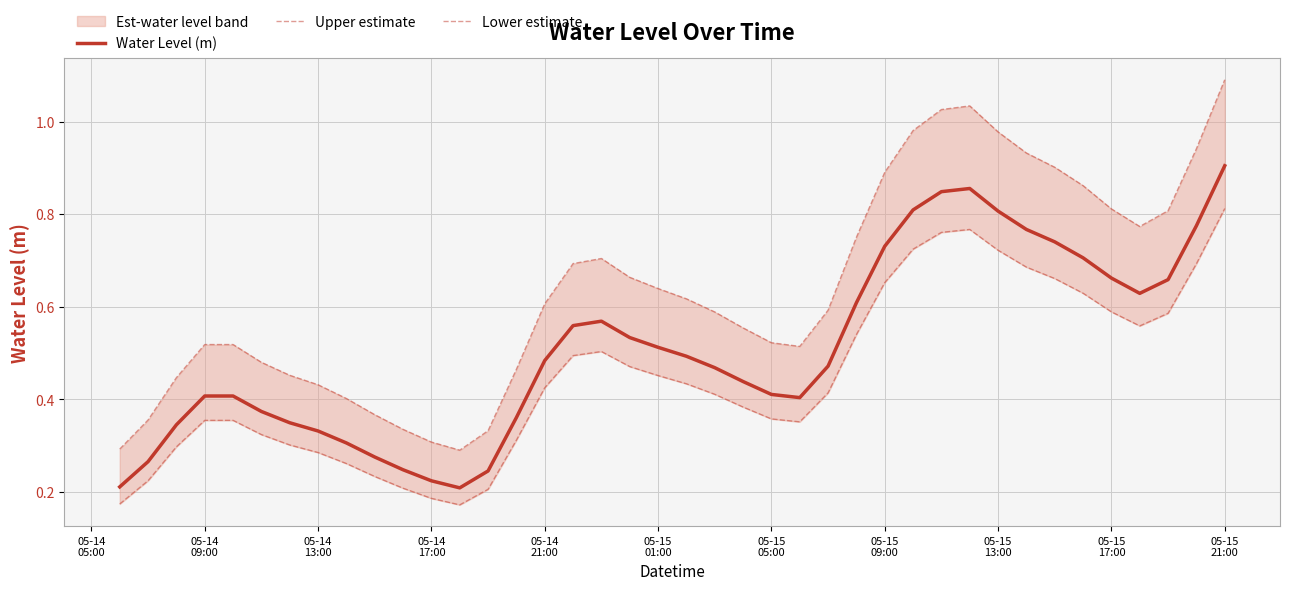

True or false: Water Level (m) and Lower estimate cross at least once.

False